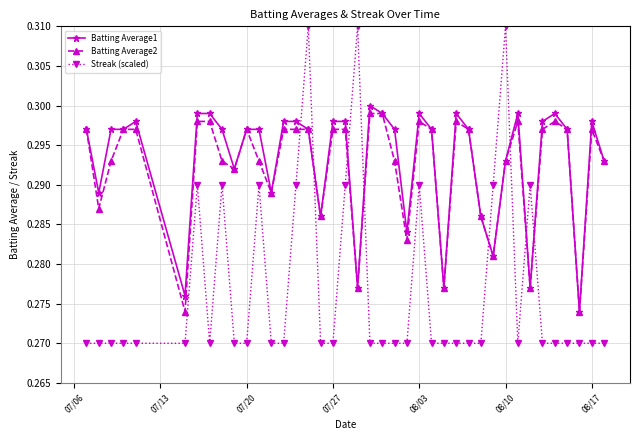

How many intersections are there between Streak (scaled) and Batting Average2?

8